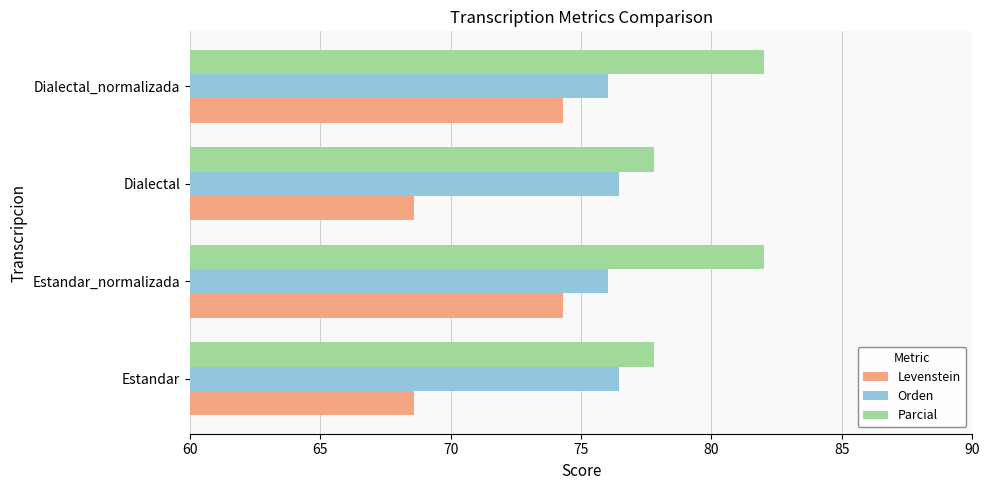

What is the difference between the highest and lowest values at Dialectal?

9.2